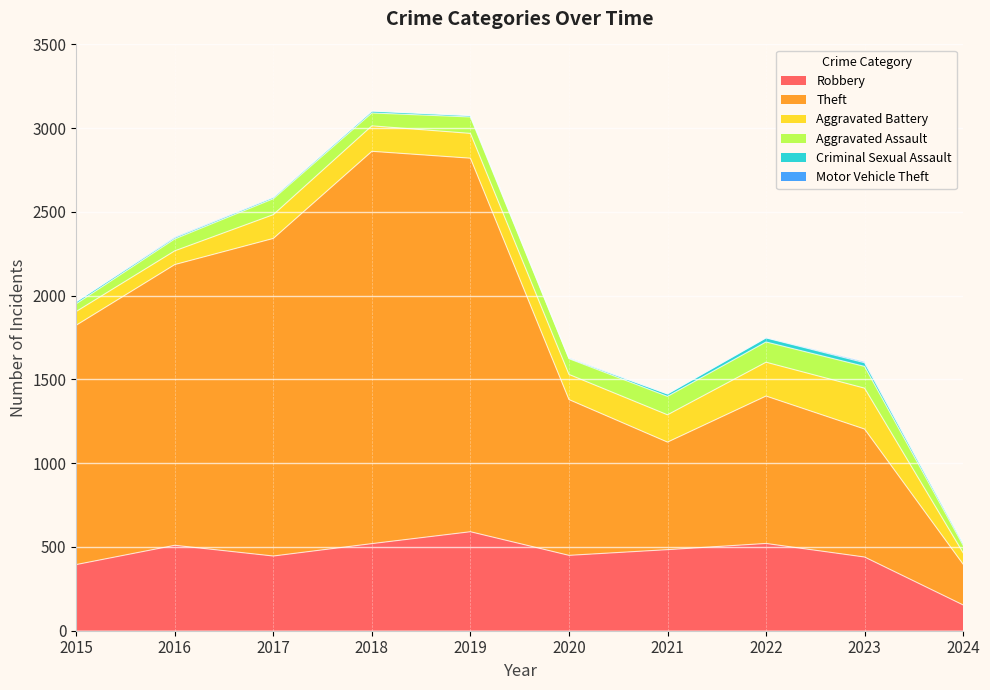

True or false: Robbery and Criminal Sexual Assault cross at least once.

False